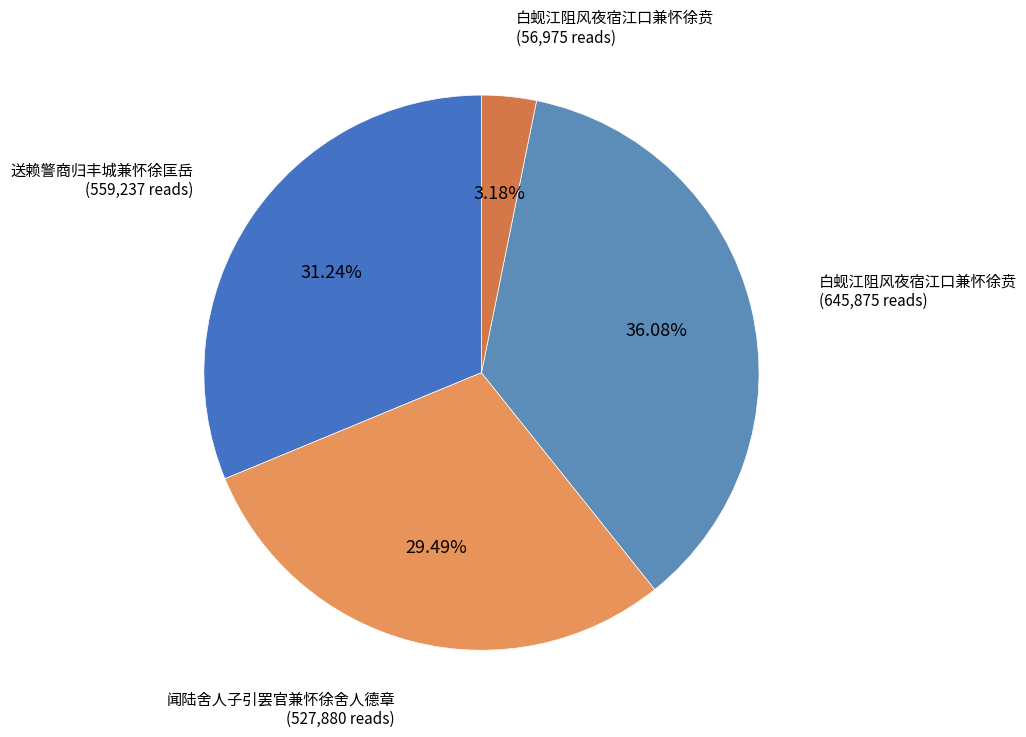

How many segments does this pie chart have?

4